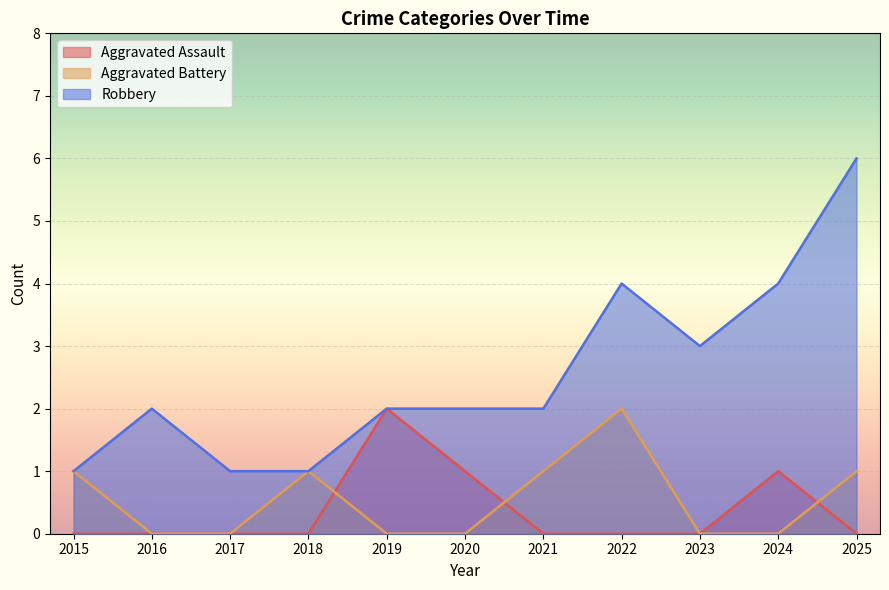

How many lines are shown in the chart?

3